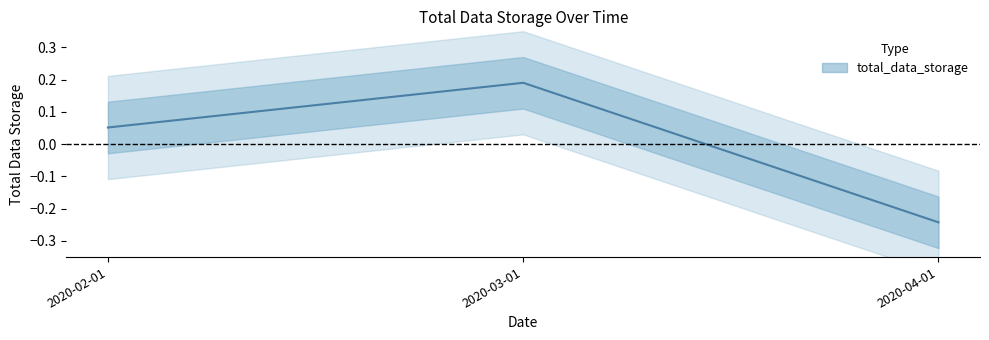

The chart shows a value of -0.2 at 2020-04-01. True or false?

True